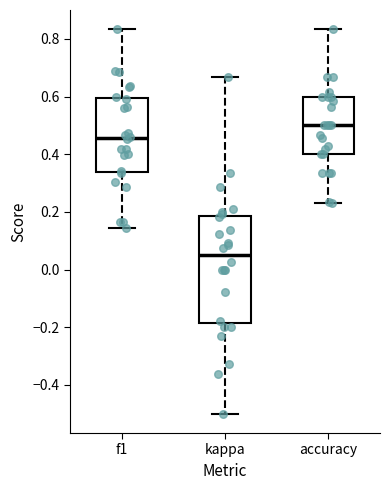

Which box has the highest median line?

accuracy